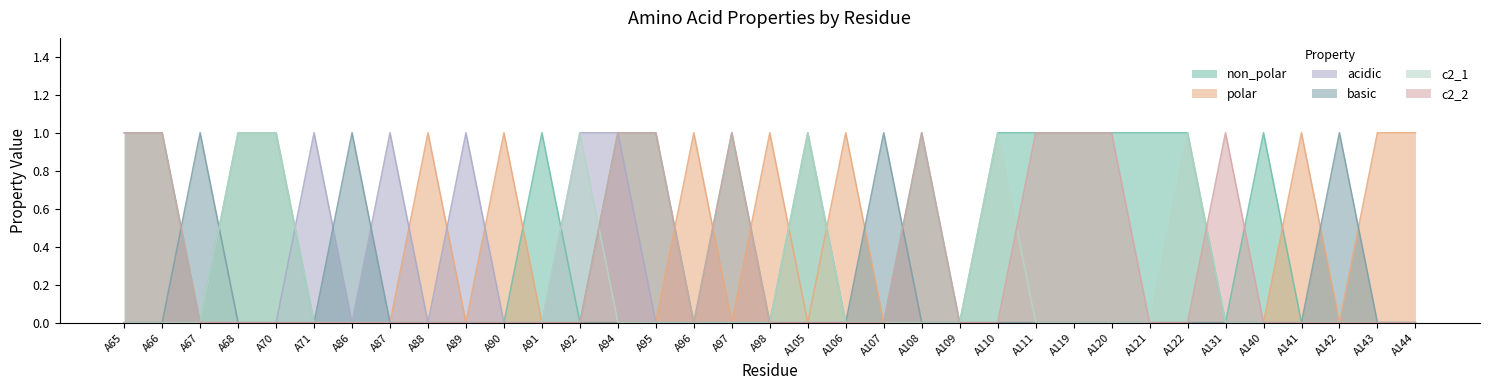

What is the value of the polar point at the 9th from the left?

1